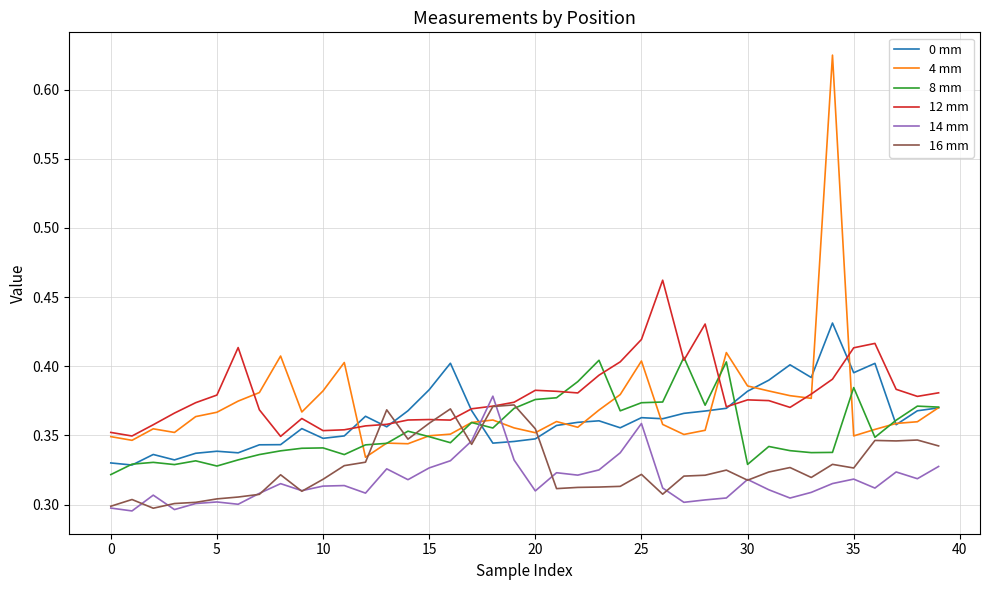

True or false: 14 mm and 4 mm cross at least once.

True